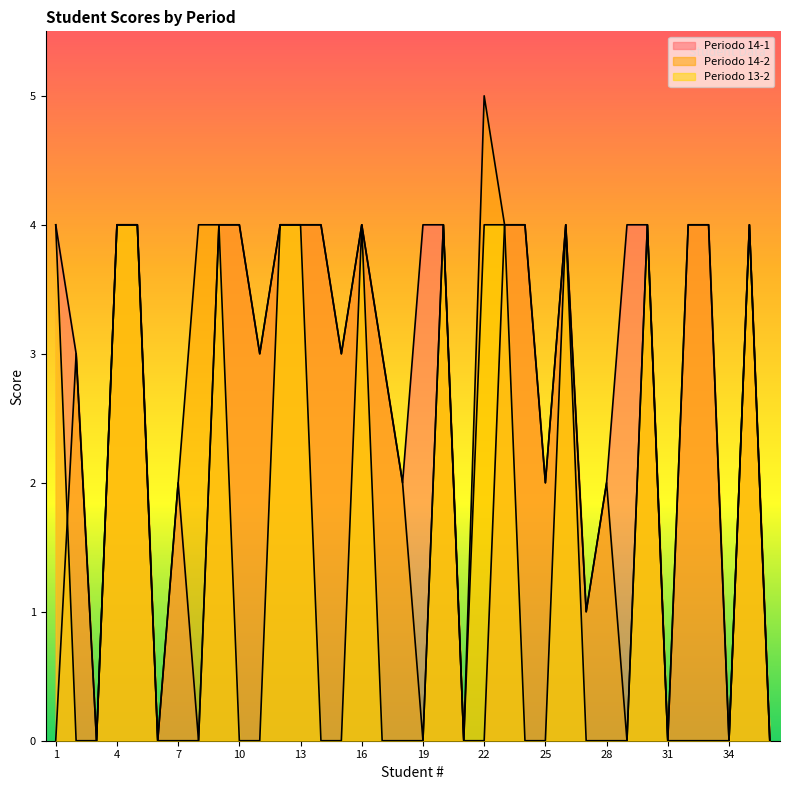

How many interior local valleys does the Periodo 14-1 series have?

10